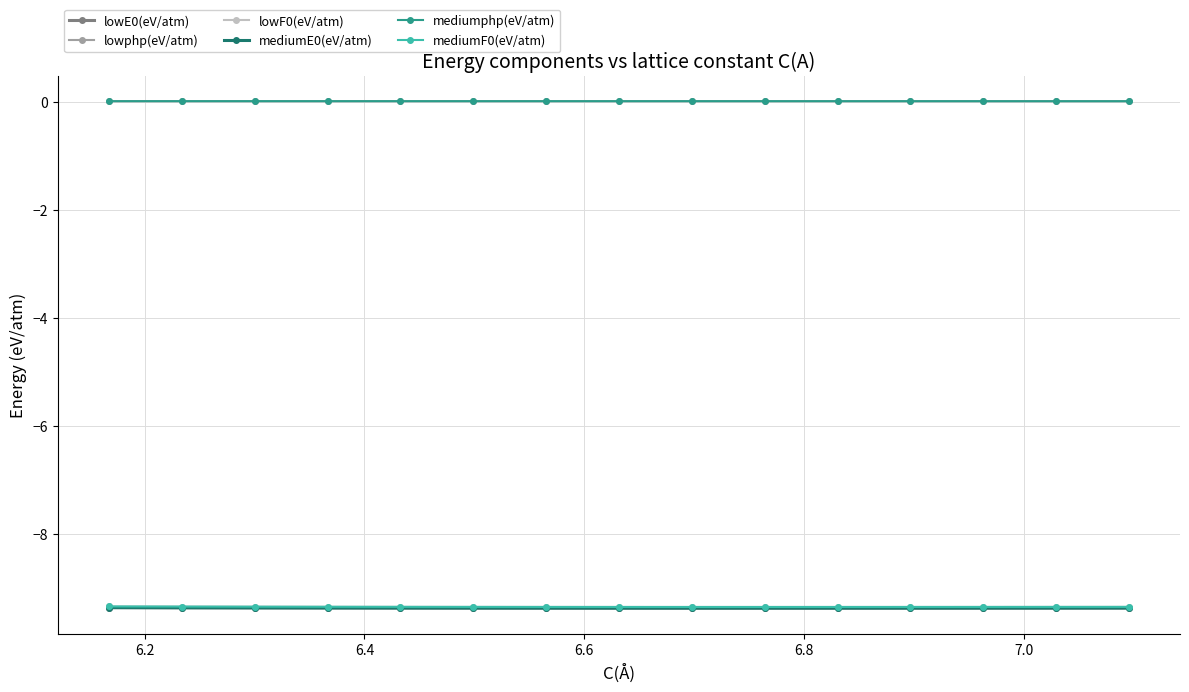

What is the value of the mediumF0(eV/atm) point at the 10th from the left?

-9.3